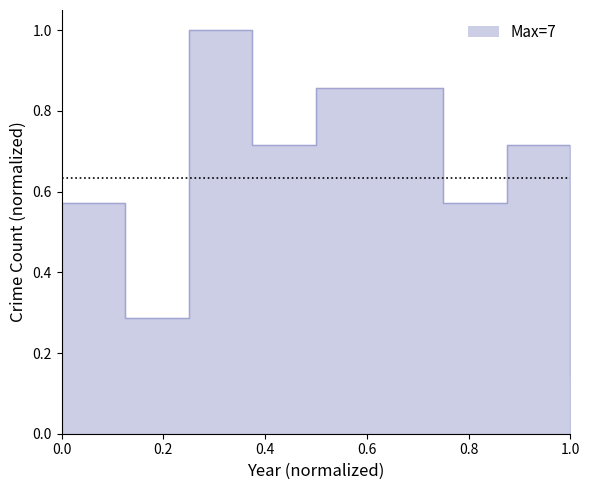

True or false: the data shows 1.2 at 2020.

False